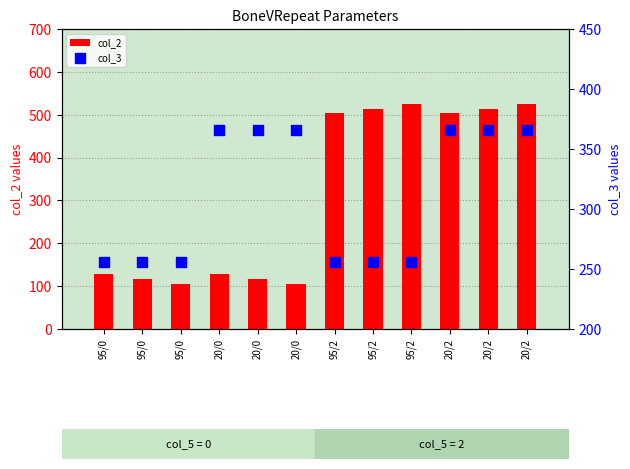

Which series has the largest total across all categories?

col_2